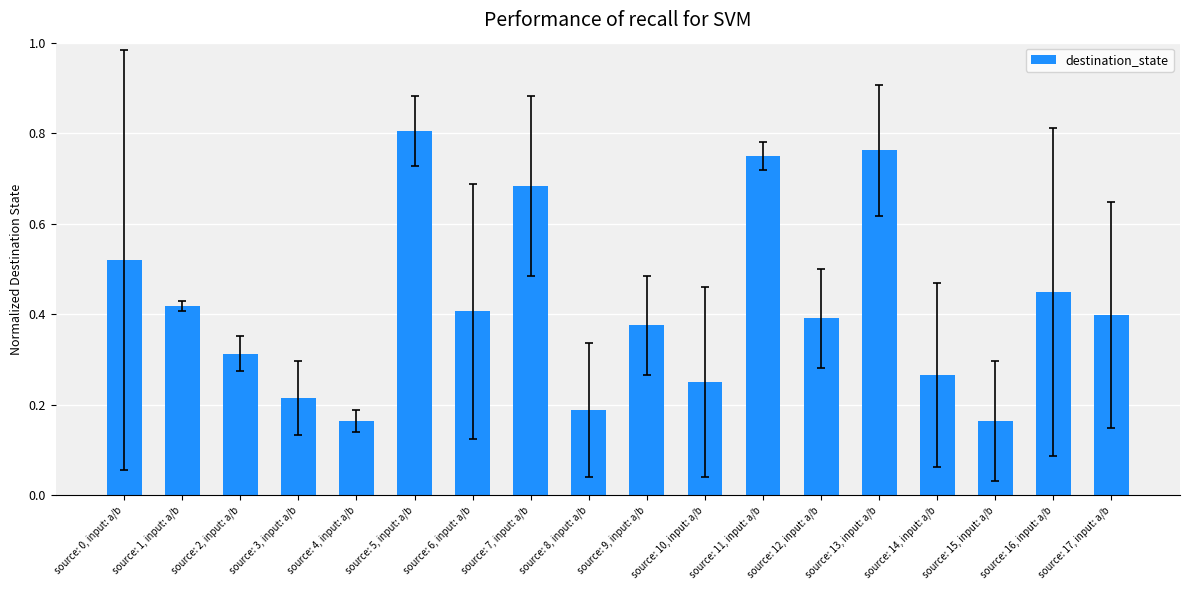

What is the change in value from source: 12, input: a/b to source: 13, input: a/b?

+0.4